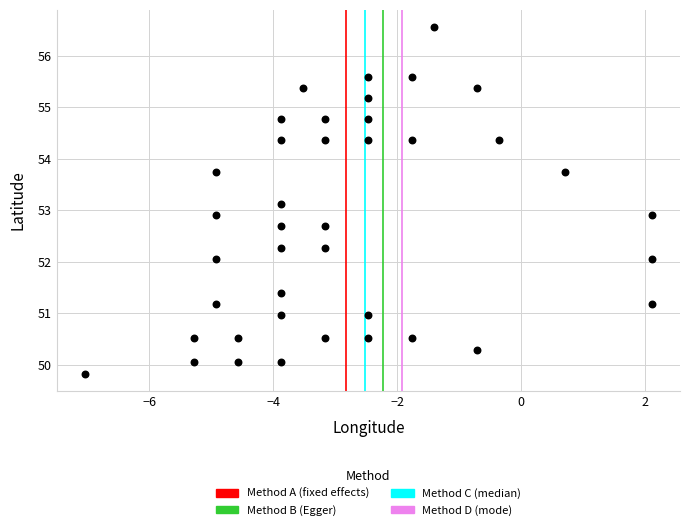

What is the range of Y values (max minus min)?

6.7